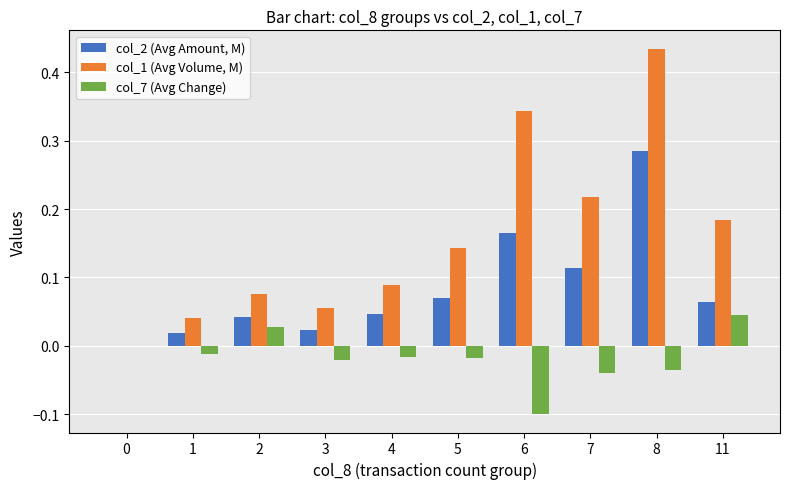

Does the chart contain stacked bars?

No